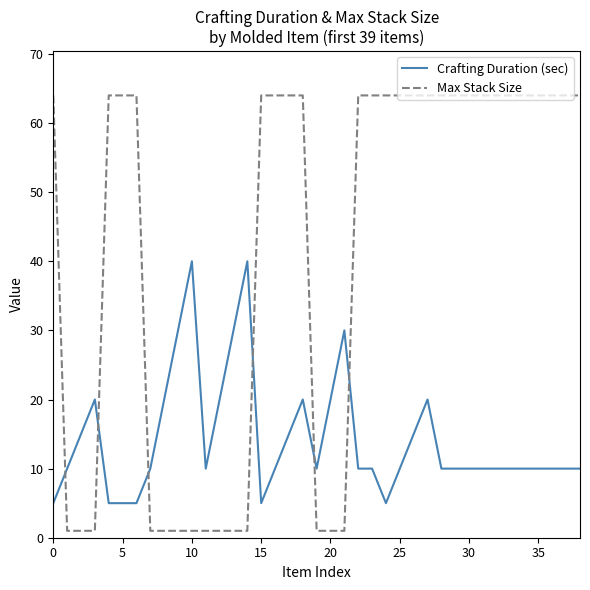

True or false: Crafting Duration (sec) and Max Stack Size intersect in this chart.

True